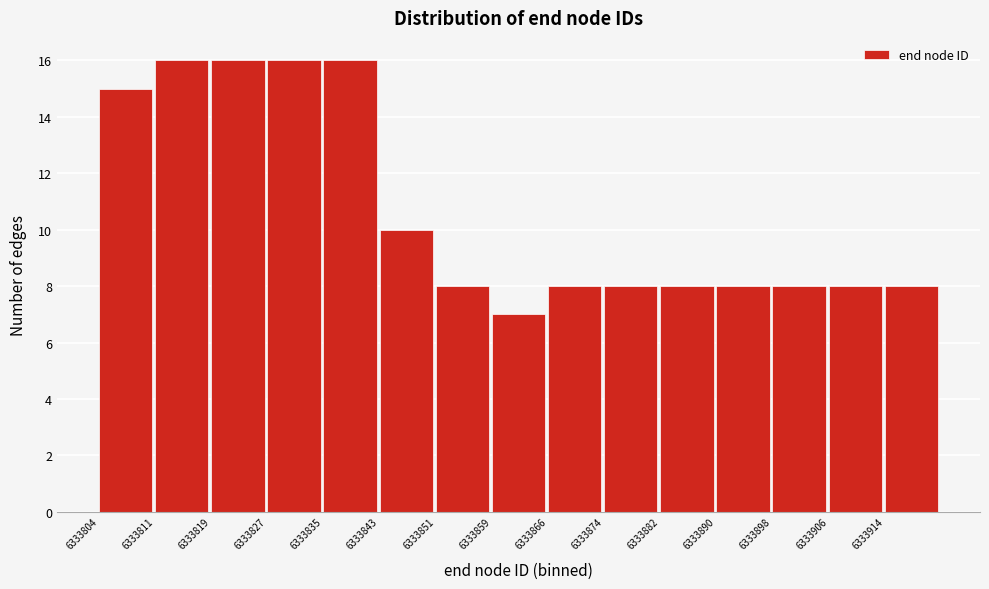

Reading left to right, list every bar in this chart as the range it spans on the x-axis followed by its height. Neither the bar edges nor the heights are printed on the chart, so give them approximately, as read against the axes.

6333804 to 6333812: 15
6333812 to 6333820: 16
6333820 to 6333828: 16
6333828 to 6333835: 16
6333835 to 6333843: 16
6333843 to 6333851: 10
6333851 to 6333859: 8
6333859 to 6333867: 7
6333867 to 6333875: 8
6333875 to 6333883: 8
6333883 to 6333891: 8
6333891 to 6333898: 8
6333898 to 6333906: 8
6333906 to 6333914: 8
6333914 to 6333922: 8